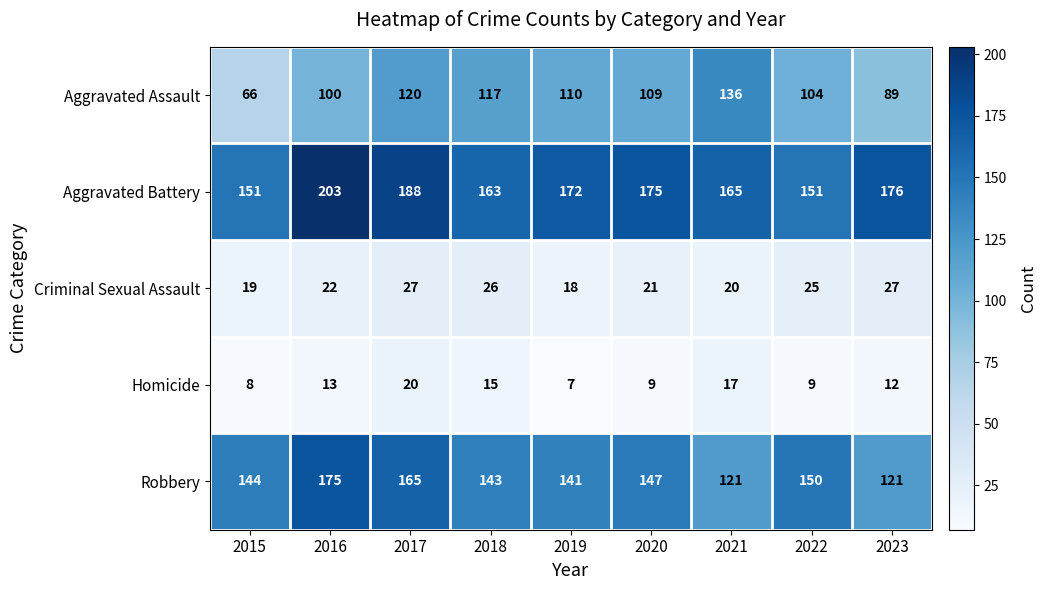

At which label does Aggravated Assault first exceed 109?

2017